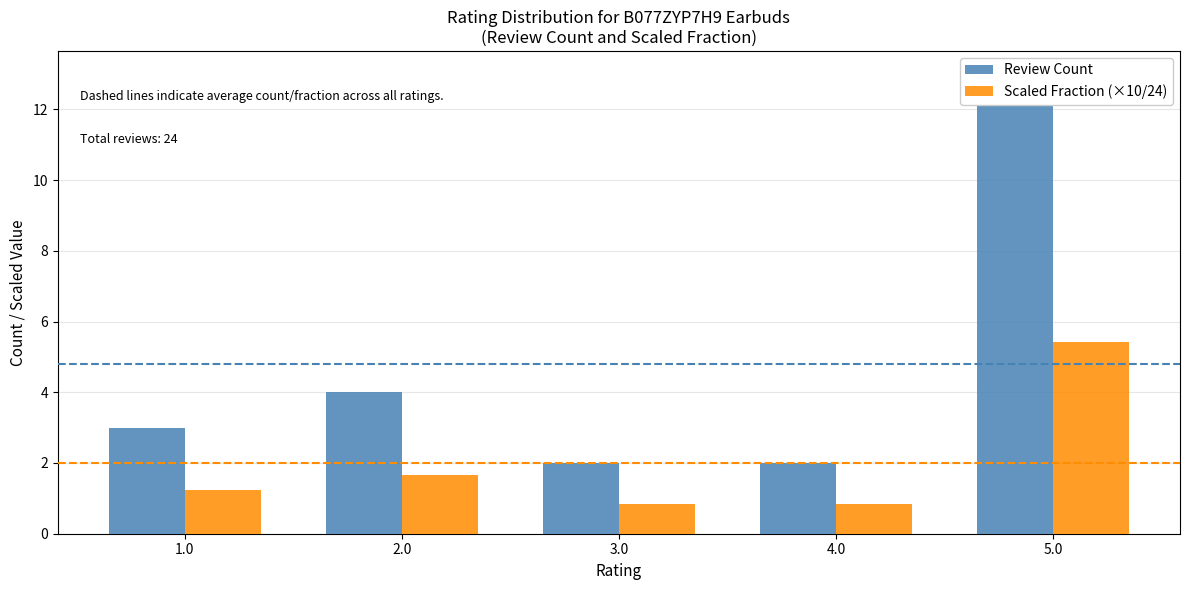

What is the value of the Review Count bar at the 5th from the left?

13.0